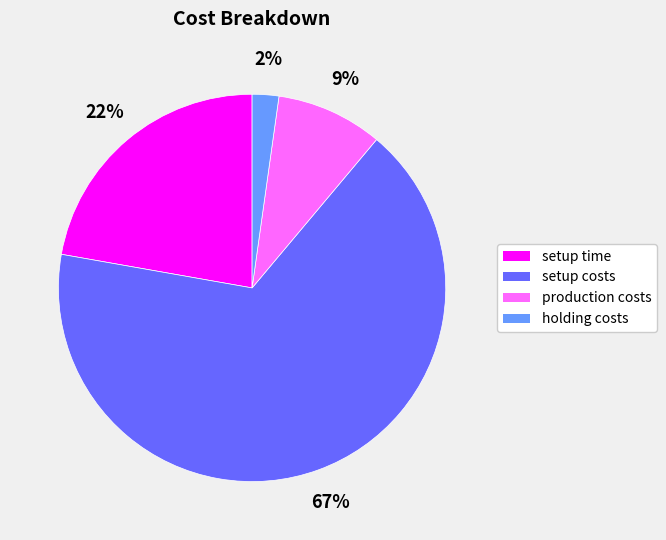

Which has a higher value, setup costs or setup time?

setup costs